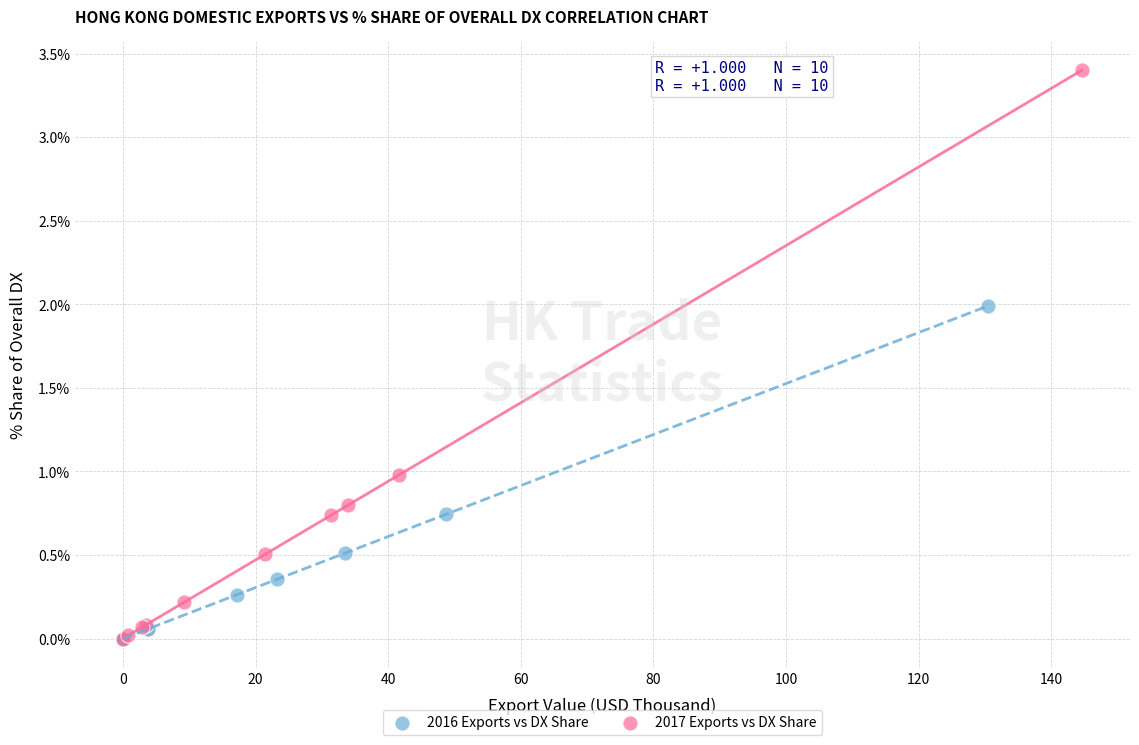

Which series contains the highest Y value?

2017 Exports vs DX Share